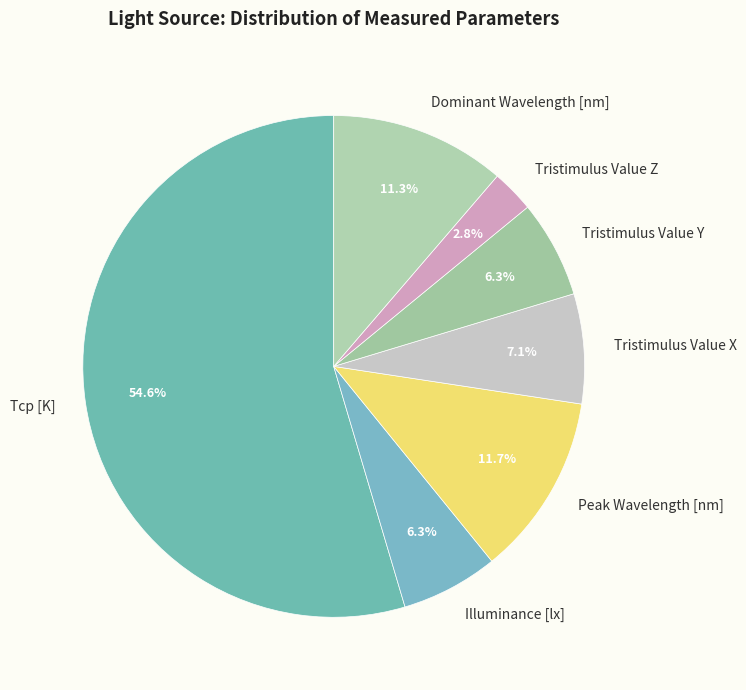

To the nearest percent, what is the combined percentage of Tristimulus Value X and Dominant Wavelength [nm]?

18%